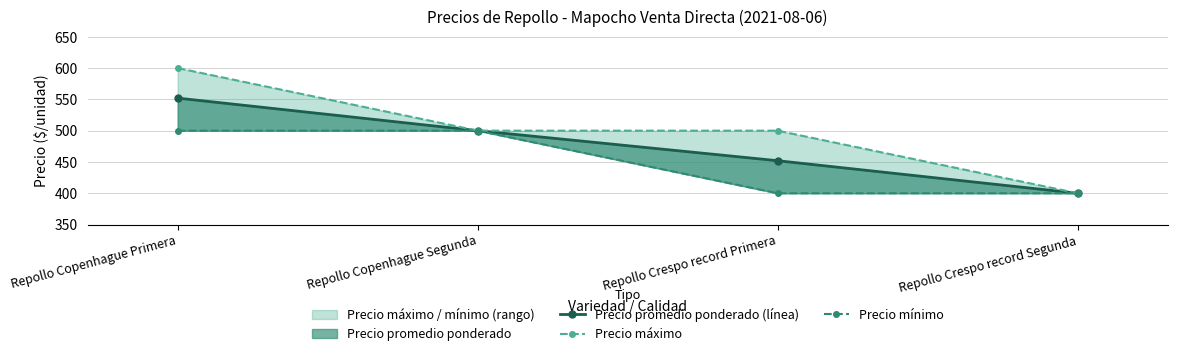

At how many categories does at least one series exceed 494?

3